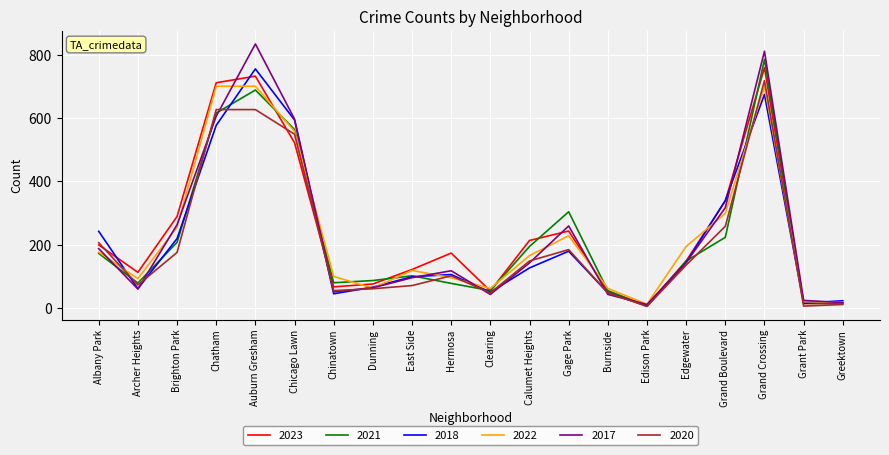

At which category does the chart reach its peak across all series?

Auburn Gresham